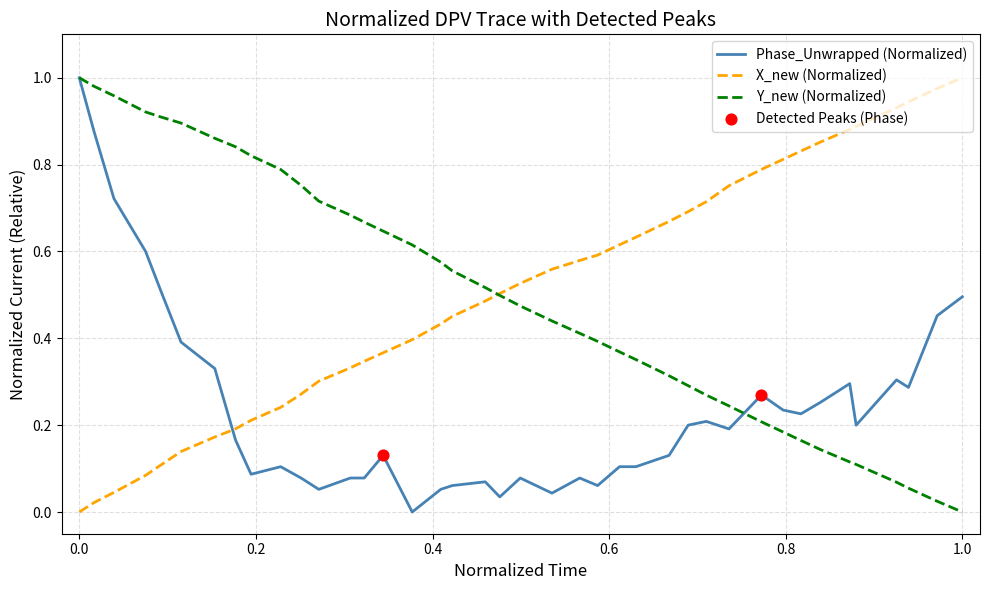

Is this an area chart (filled region under the line)?

No